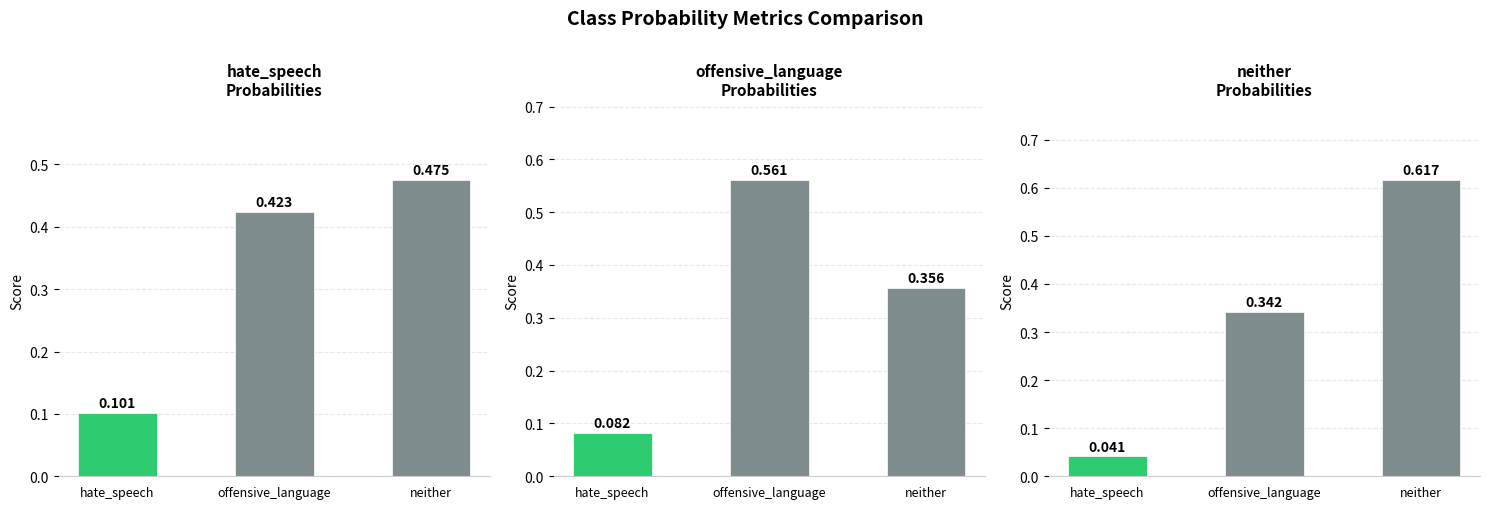

At how many categories does at least one series exceed 0?

3